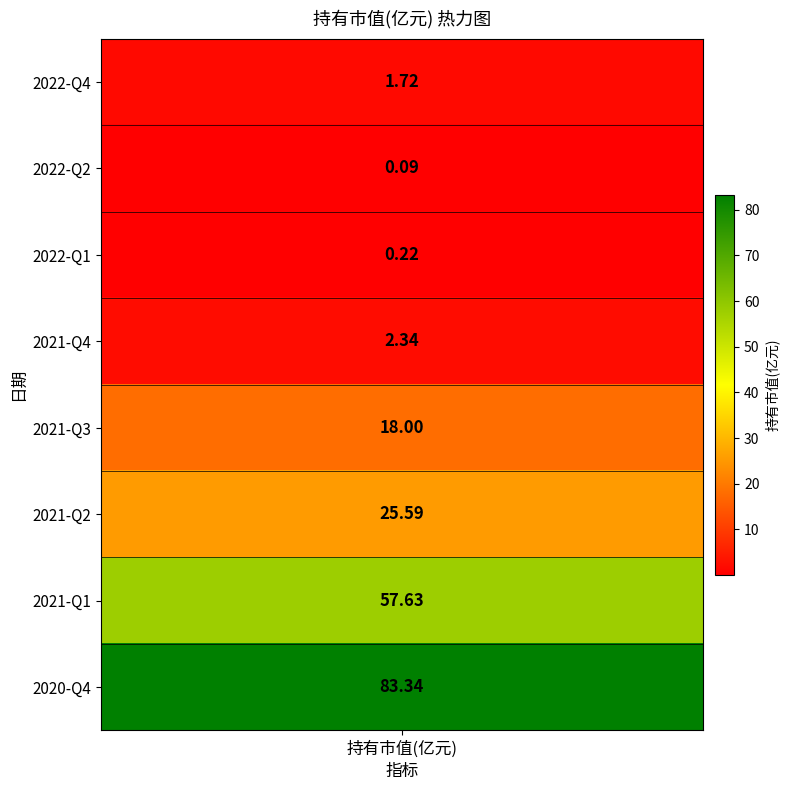

What is the average value?

23.6